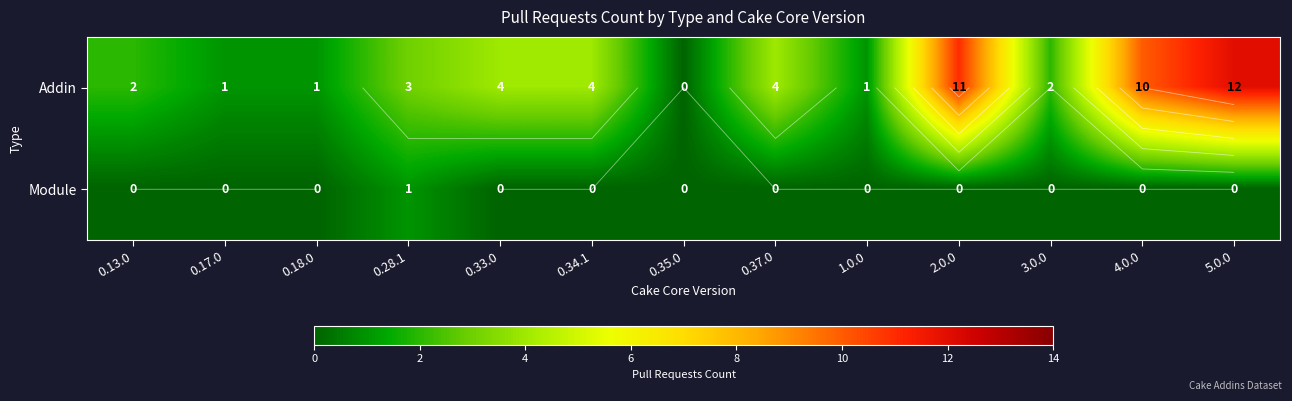

What is the highest value of the Module series?

1